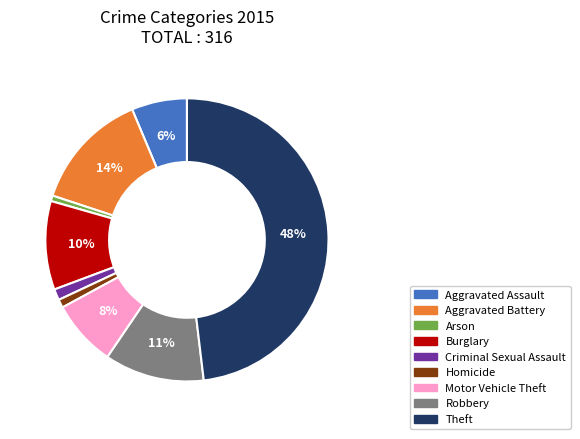

Is there a majority slice in this chart?

No